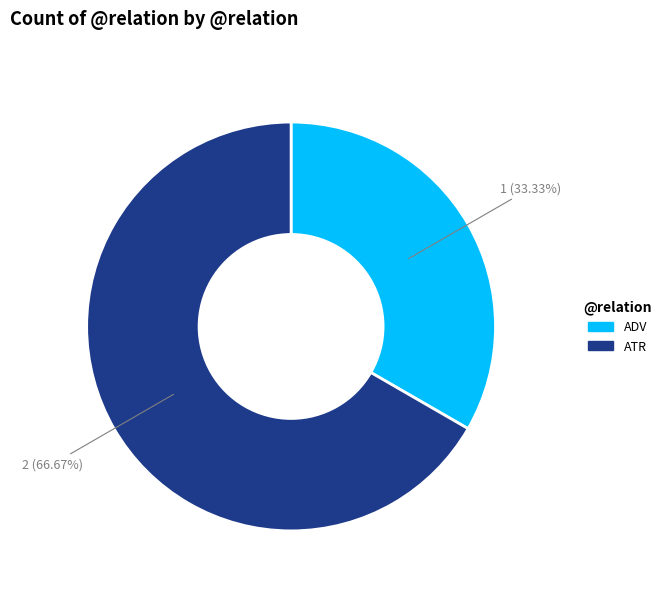

Count the number of slices in the pie.

2